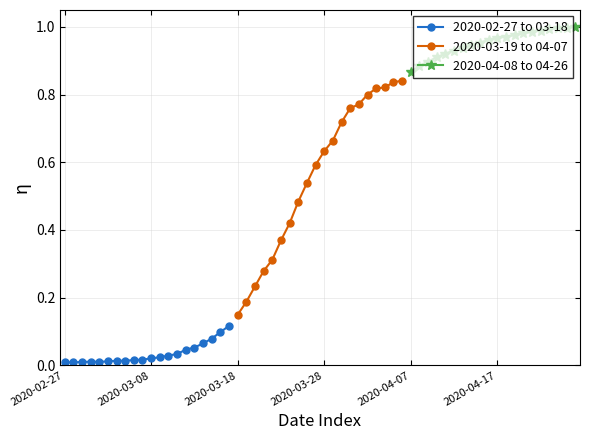

True or false: 2020-02-27 to 03-18 has more than 2 points higher than both neighbors.

False